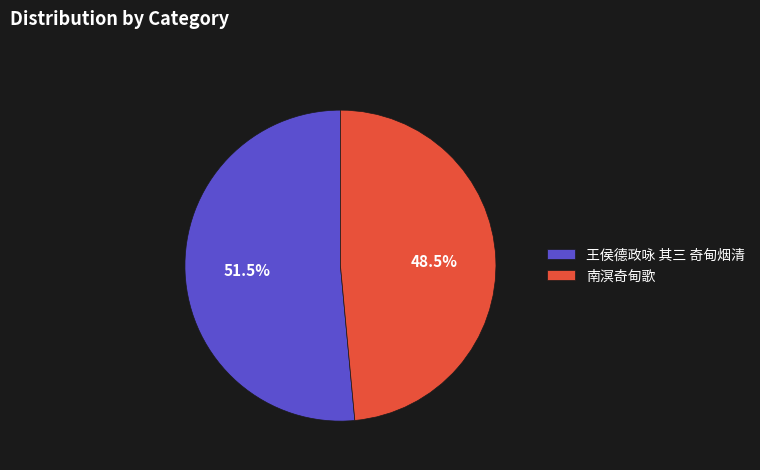

To the nearest percent, what is the average slice percentage?

50%